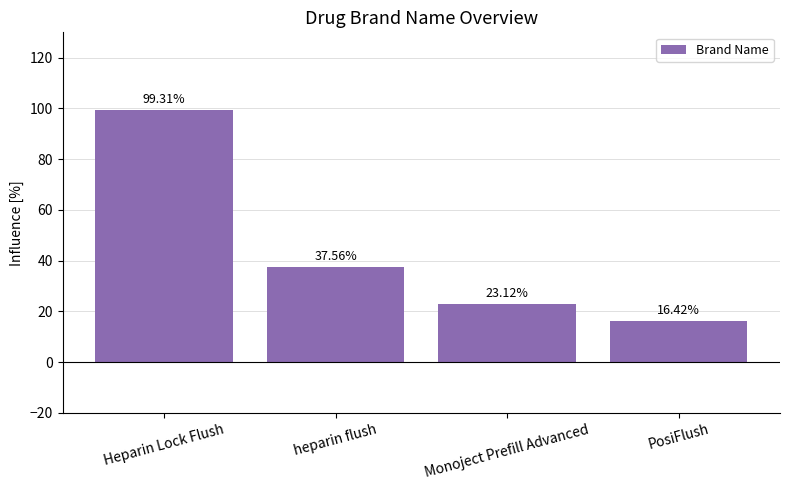

Reading left to right, what are all the values shown in this chart?

99.3	37.6	23.1	16.4